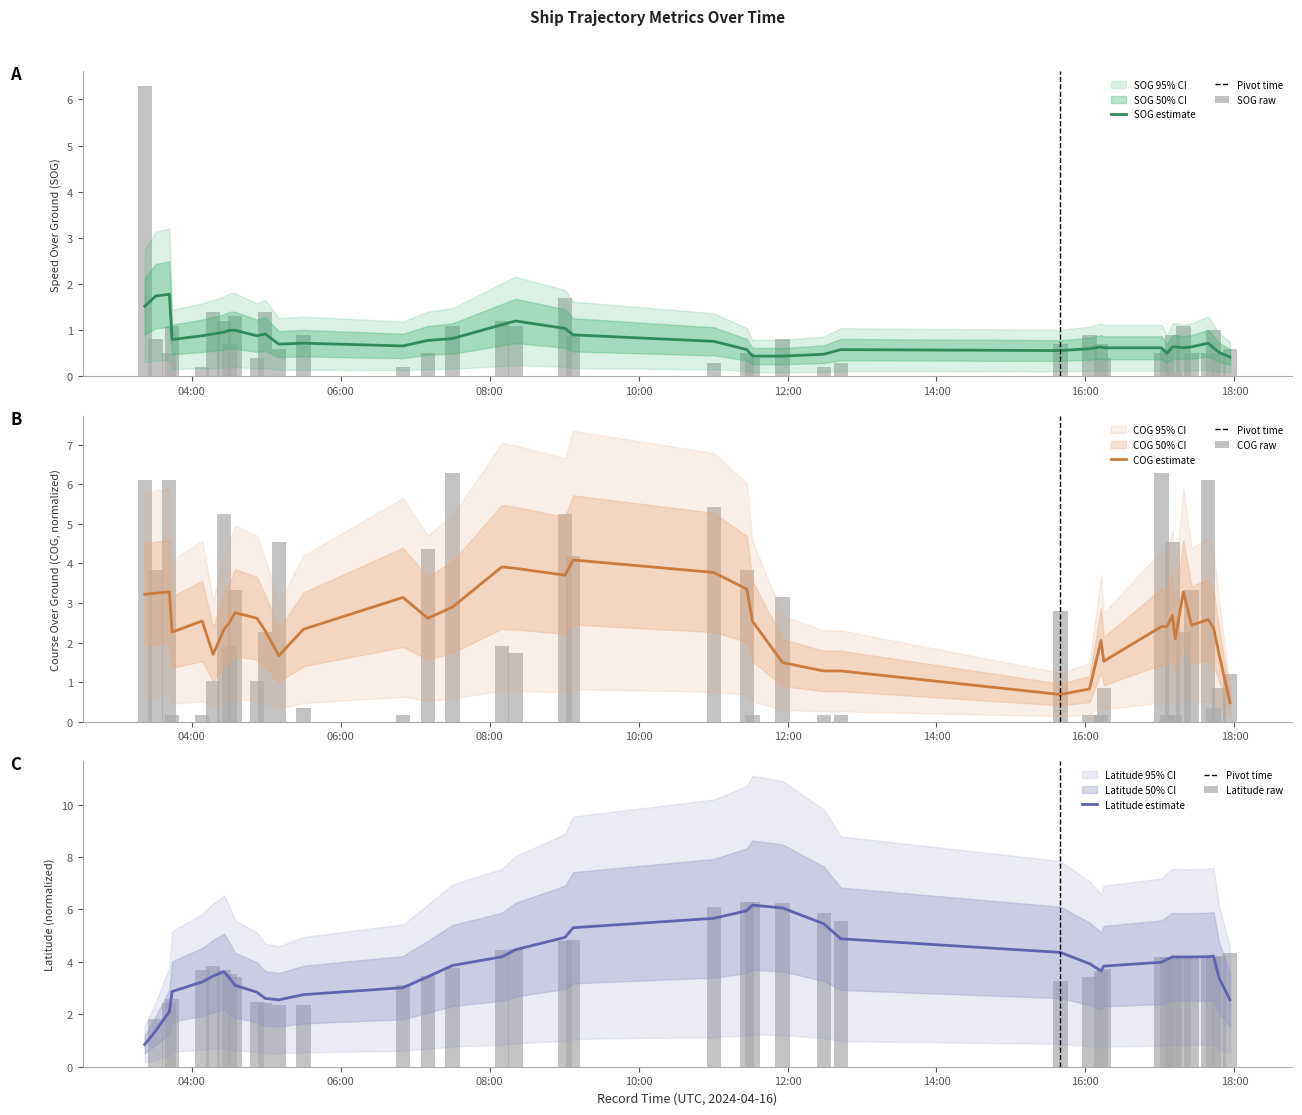

What position from the left is 2024-04-16 11:27:15?

22